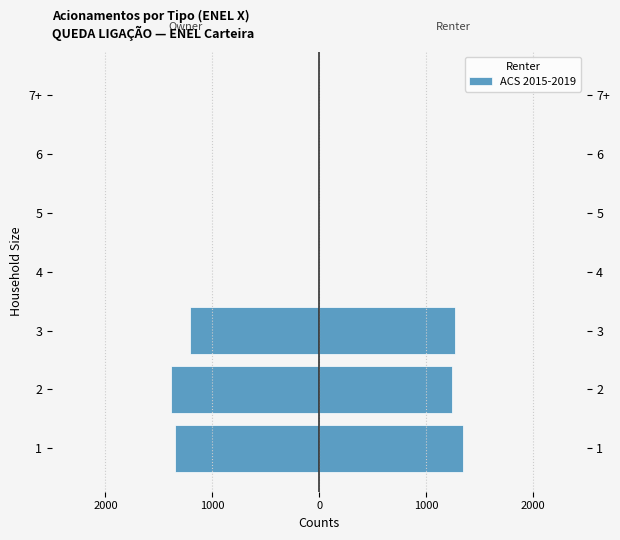

What is the average value?

-564